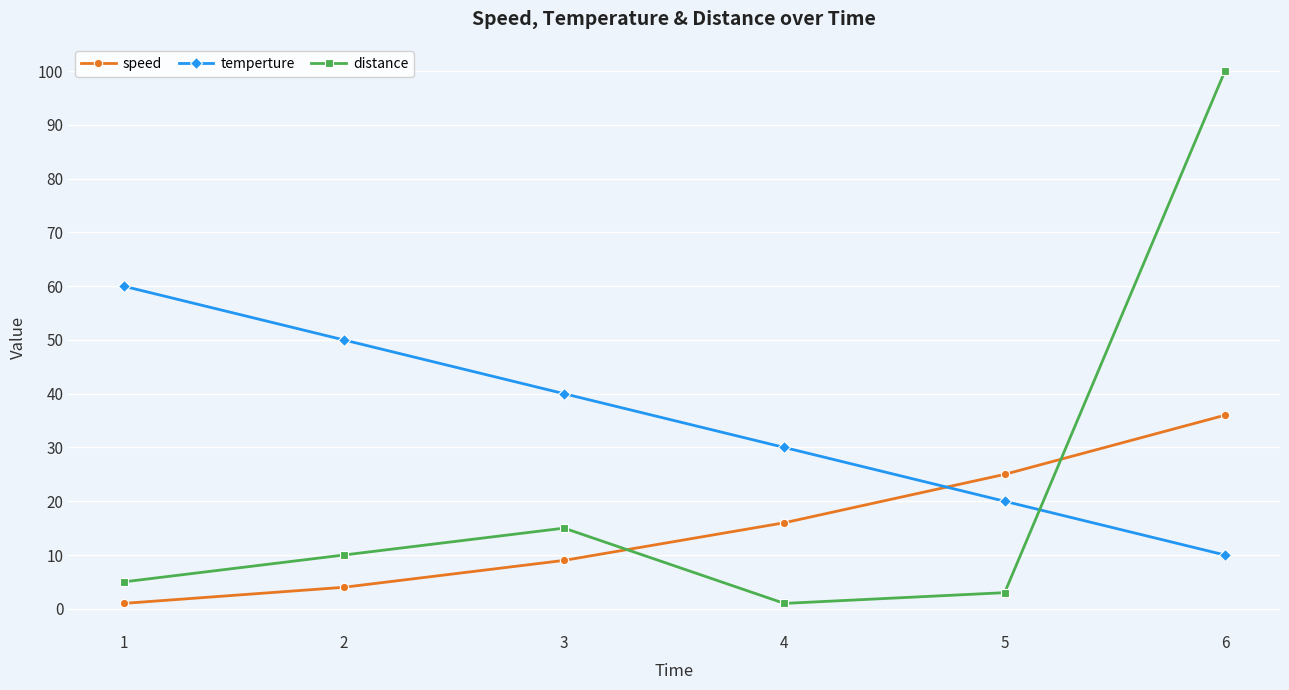

At which category does distance reach its first local peak?

3